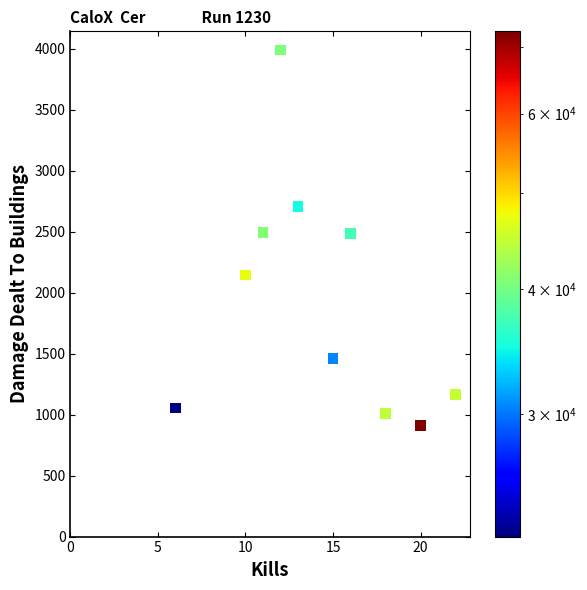

What is the range of X values (max minus min)?

16